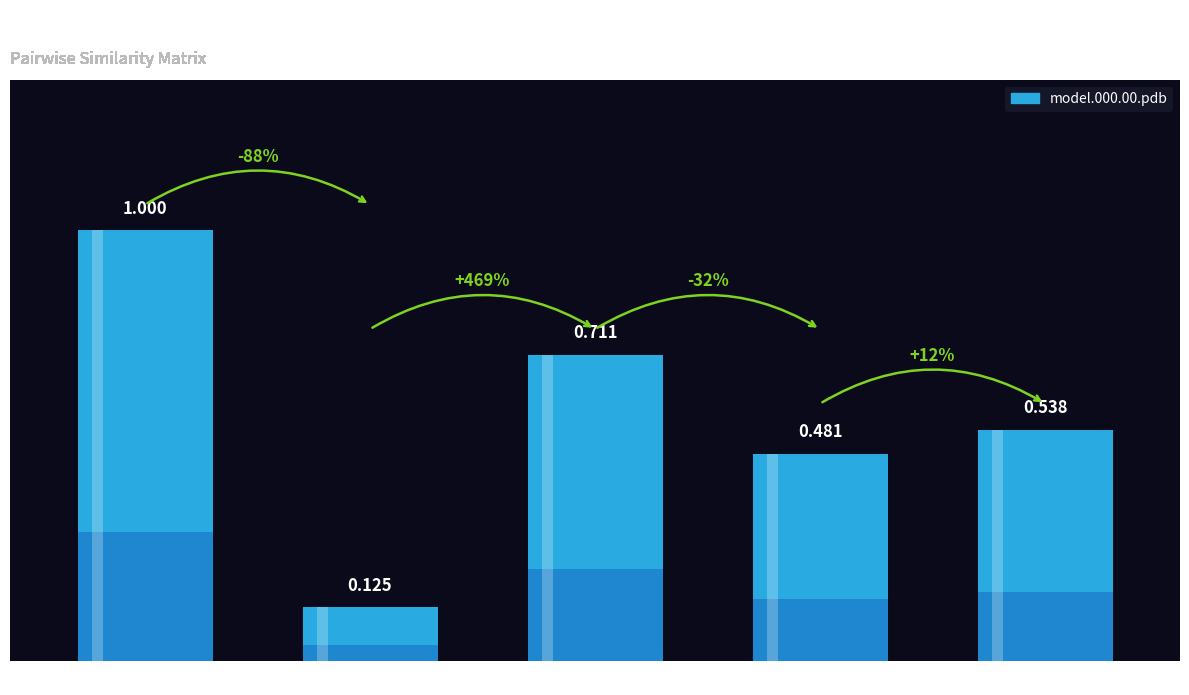

What is the ratio of the value at model.000.04.pdb to the value at model.000.00.pdb?

0.5